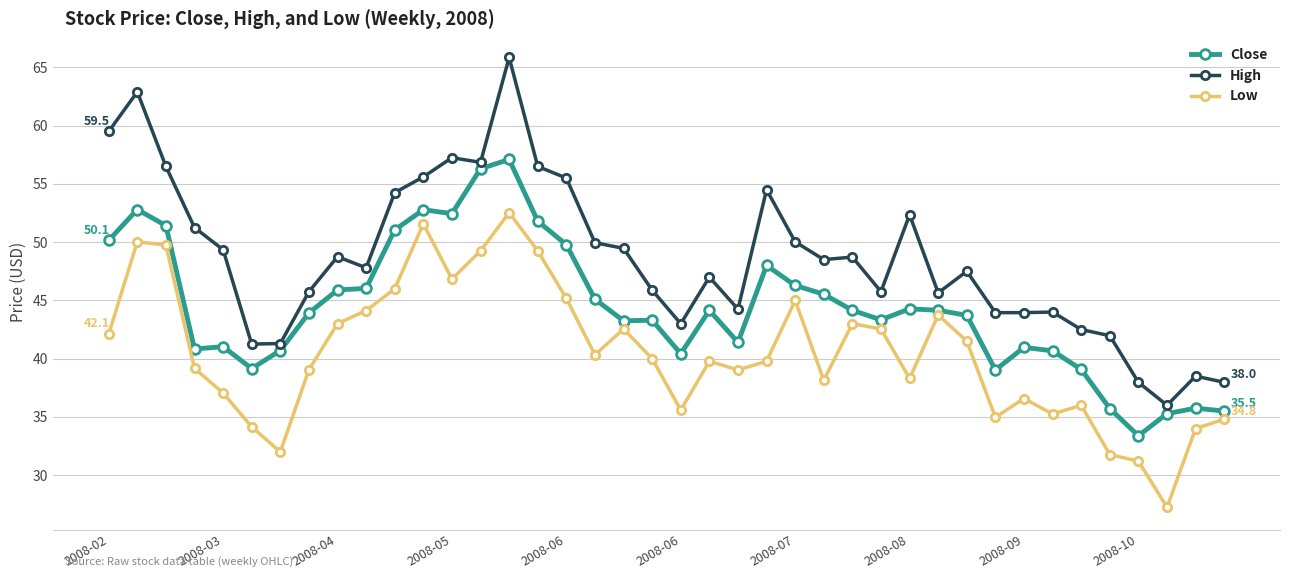

Which series has the widest spread of values?

High